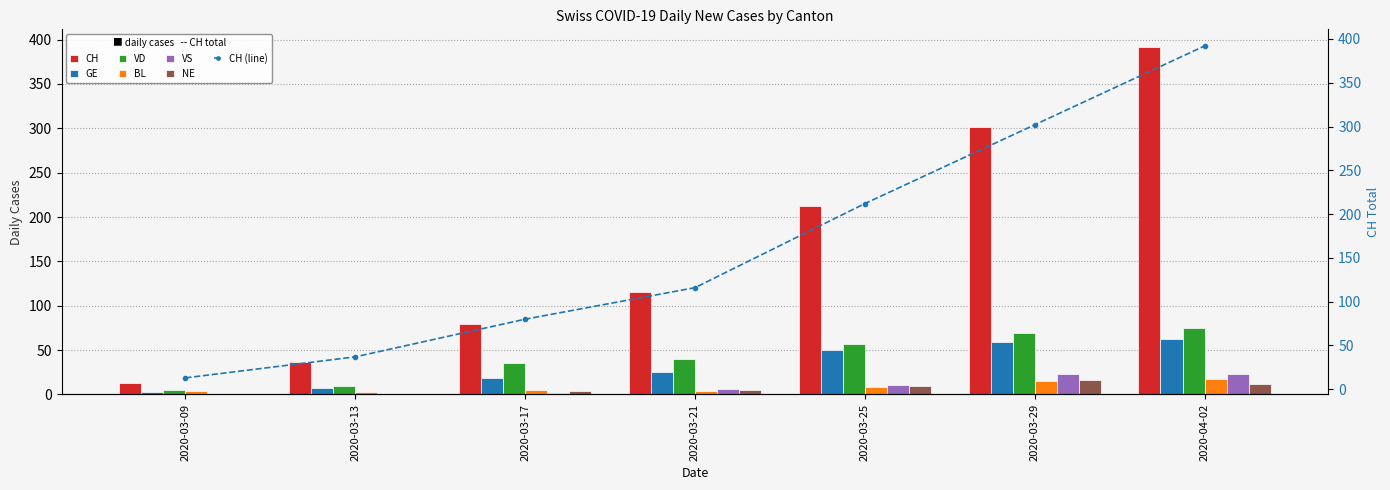

Which category has the lowest value across all series?

2020-03-09